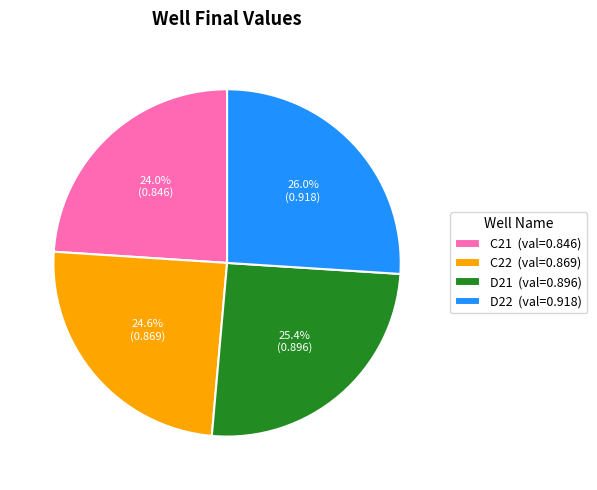

To the nearest percent, what percentage of the pie is D22?

26%